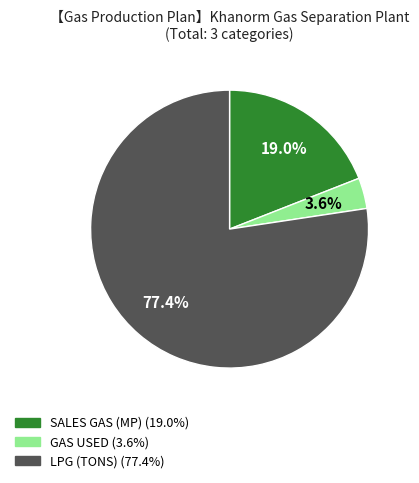

Which slice represents more than half of the pie?

LPG (TONS)